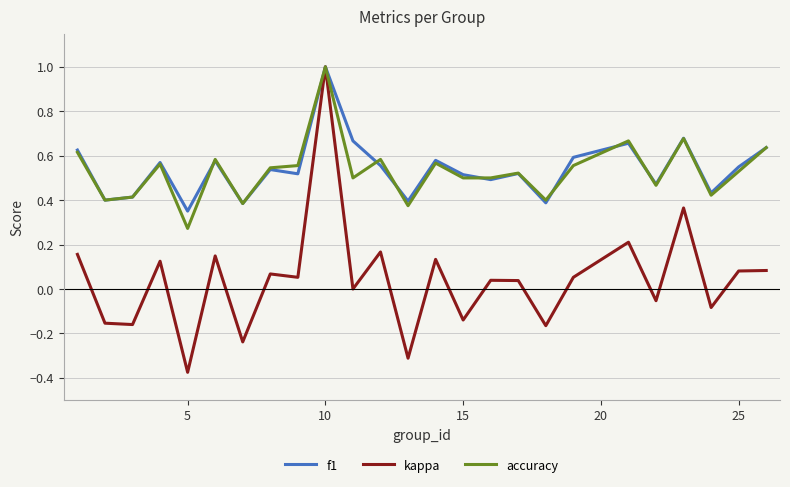

What are all the series names shown in the legend?

f1, kappa, accuracy